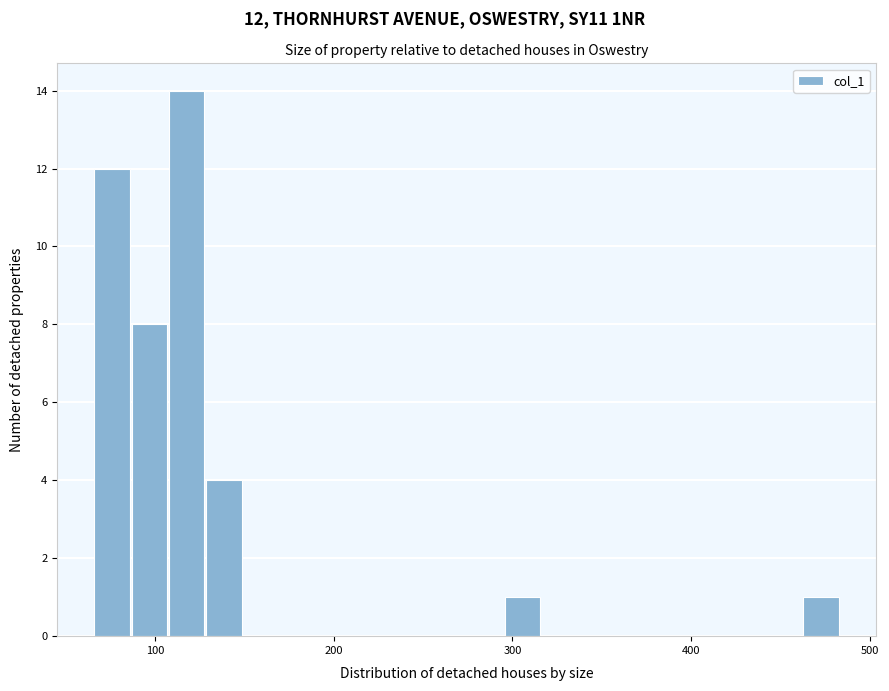

Read against the x-axis, roughly where is the centre of the tallest bar?

120